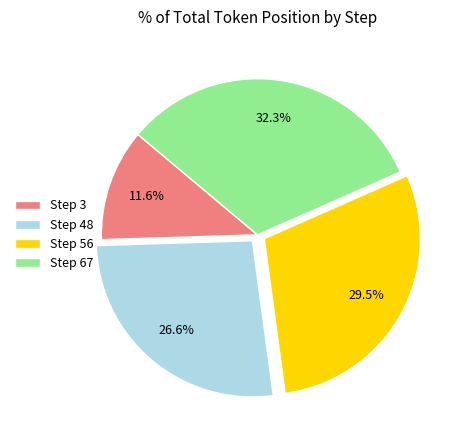

Which has a higher value, Step 48 or Step 67?

Step 67